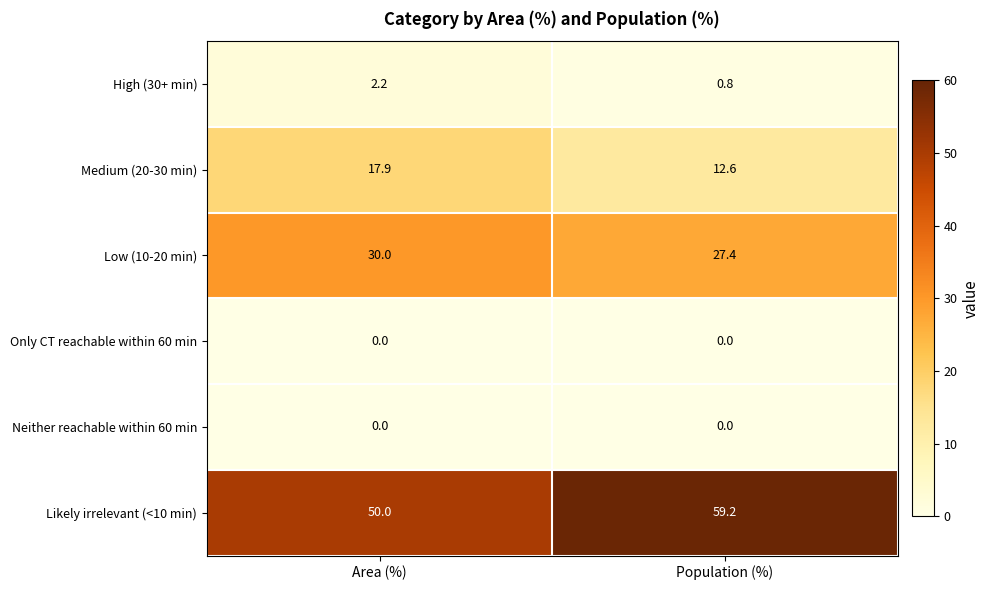

Reading left to right, extract all data points from this chart.

High (30+ min): Area (%)=2.2	Population (%)=0.8
Medium (20-30 min): Area (%)=17.9	Population (%)=12.6
Low (10-20 min): Area (%)=30.0	Population (%)=27.4
Only CT reachable within 60 min: Area (%)=0.0	Population (%)=0.0
Neither reachable within 60 min: Area (%)=0.0	Population (%)=0.0
Likely irrelevant (<10 min): Area (%)=50.0	Population (%)=59.2